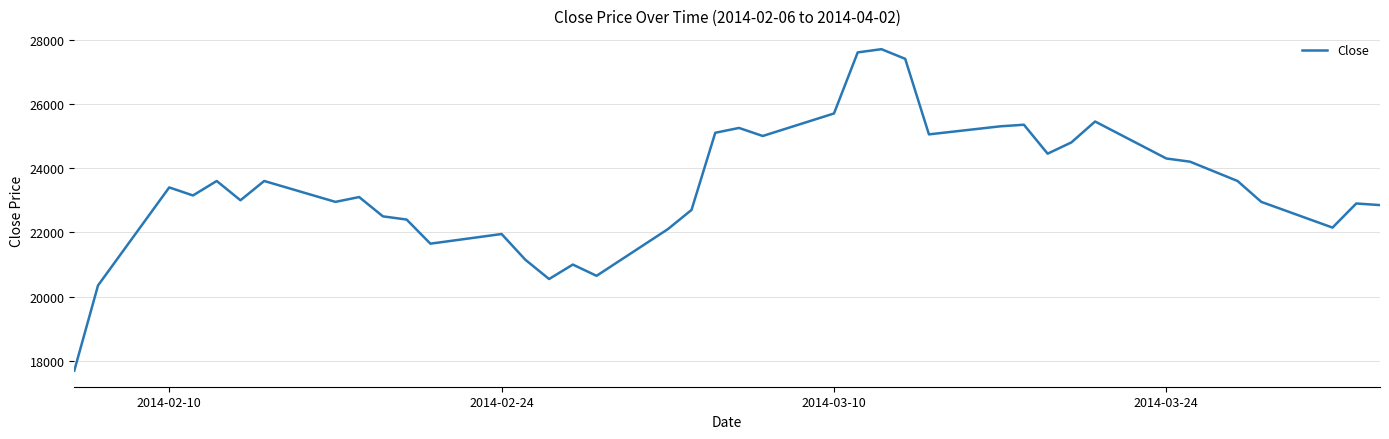

What is the maximum value shown in the chart?

27700